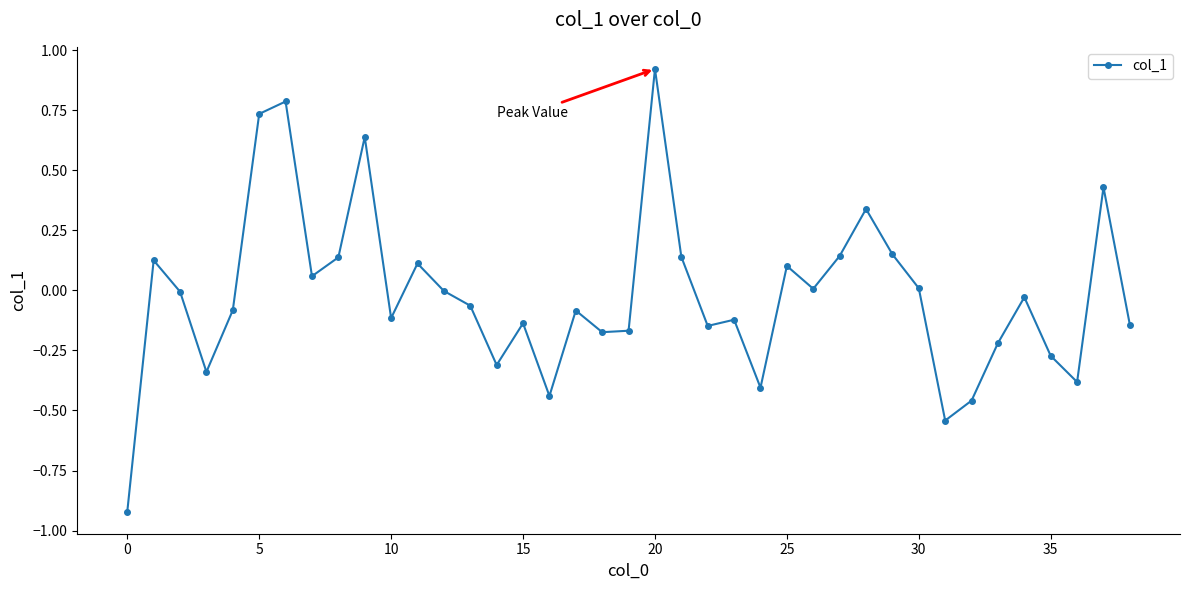

True or false: there are more than 0 points higher than both neighbors.

True